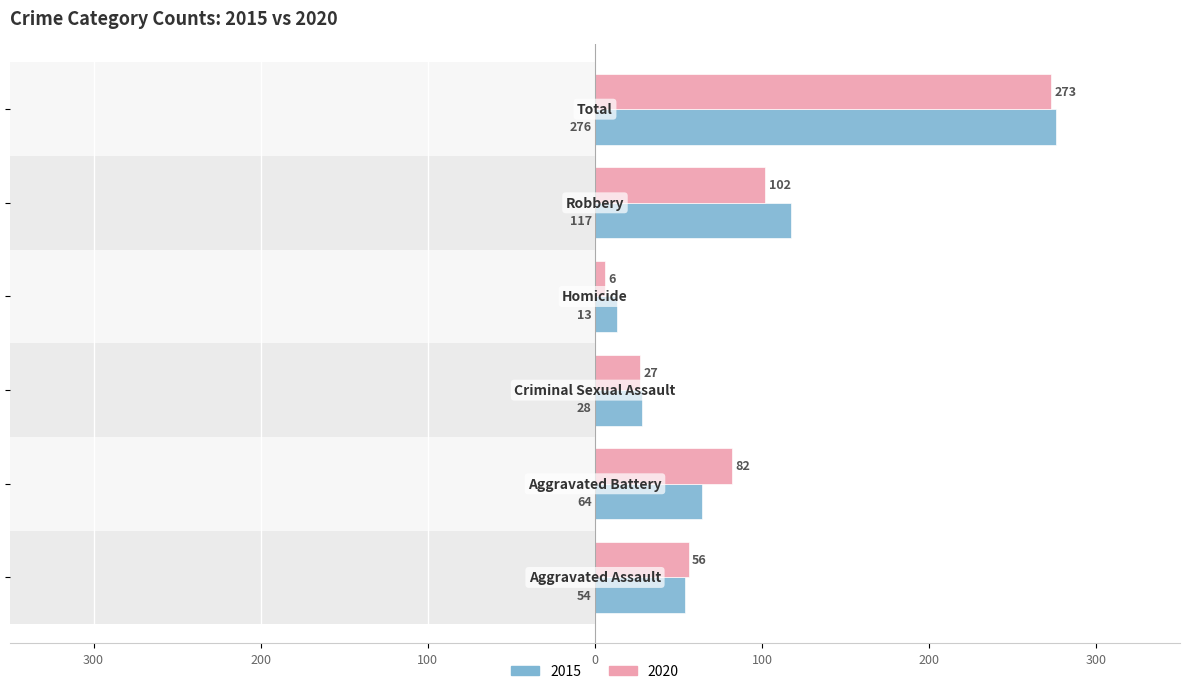

Which series has the largest total across all categories?

2015